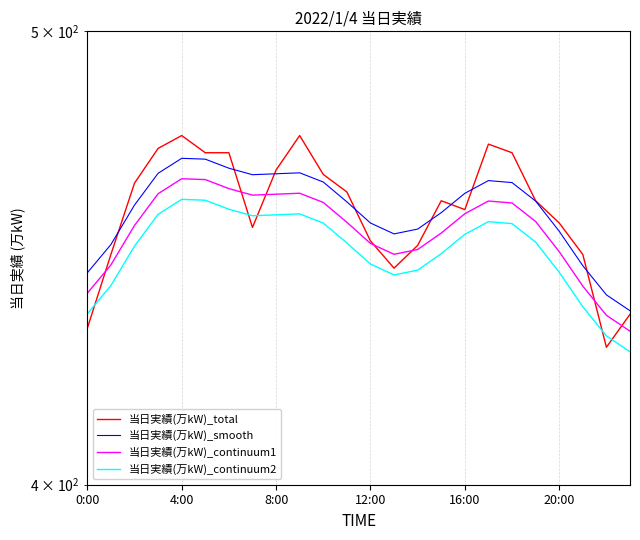

Reading left to right, list all the values displayed in this chart.

当日実績(万kW)_total: 432.0	448.0	464.0	472.0	475.0	471.0	471.0	454.0	467.0	475.0	466.0	462.0	451.0	445.0	450.0	460.0	458.0	473.0	471.0	460.0	455.0	448.0	428.0	435.0
当日実績(万kW)_smooth: 444.0	450.2	459.0	466.3	469.7	469.5	467.4	465.9	466.1	466.4	464.3	459.8	455.0	452.6	453.6	457.3	461.7	464.6	464.1	459.9	453.1	445.5	439.2	435.8
当日実績(万kW)_continuum1: 439.5	445.7	454.4	461.6	465.0	464.8	462.8	461.3	461.5	461.7	459.6	455.2	450.4	448.0	449.1	452.7	457.1	459.9	459.5	455.3	448.6	441.1	434.8	431.4
当日実績(万kW)_continuum2: 435.1	441.2	449.8	456.9	460.3	460.1	458.1	456.6	456.8	457.0	455.0	450.6	445.9	443.5	444.6	448.2	452.5	455.3	454.9	450.7	444.1	436.6	430.4	427.0